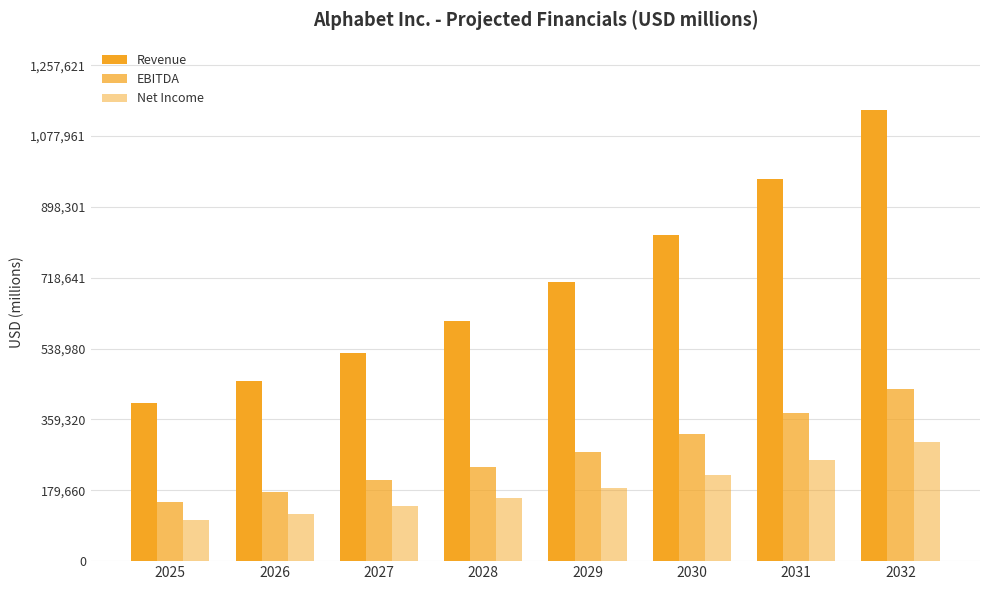

Where is EBITDA nearest to the value 293171?

2029